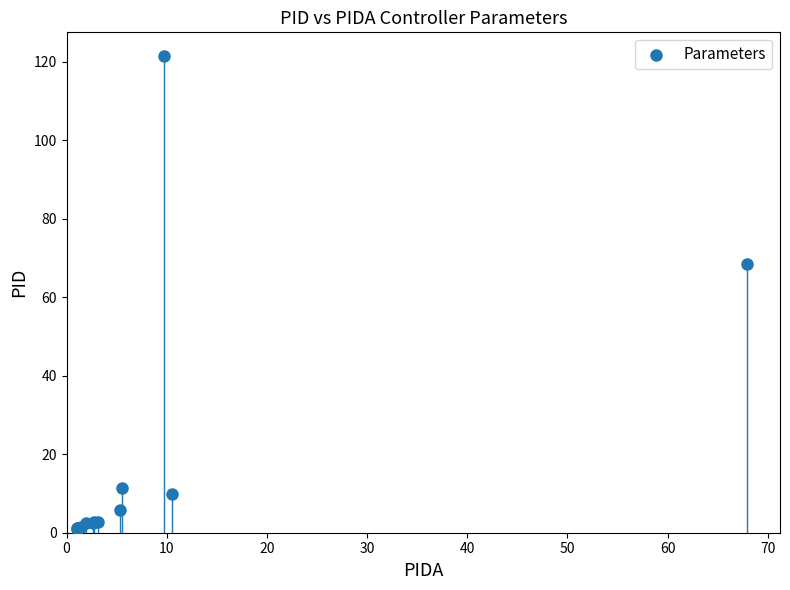

What Y value in the scatter plot is closest to 61?

68.6